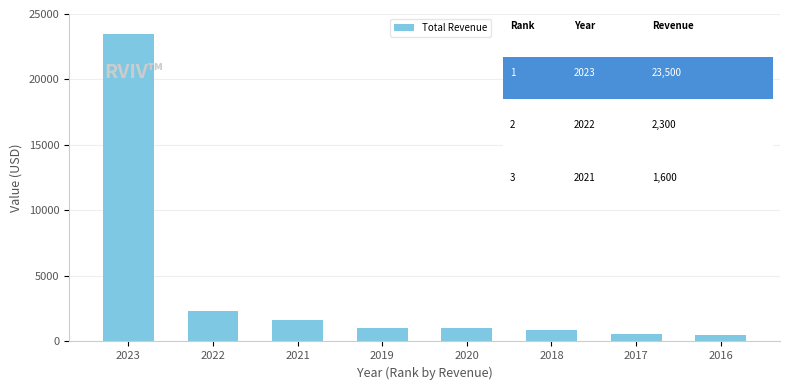

What is the difference between the values at 2016 and 2023?

23000